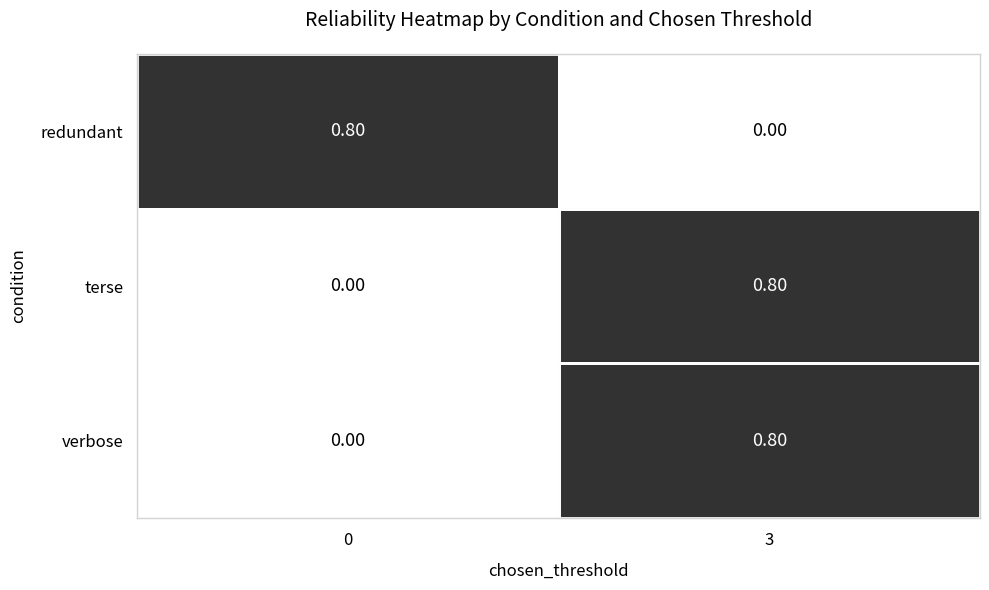

How many series are shown in this chart?

3